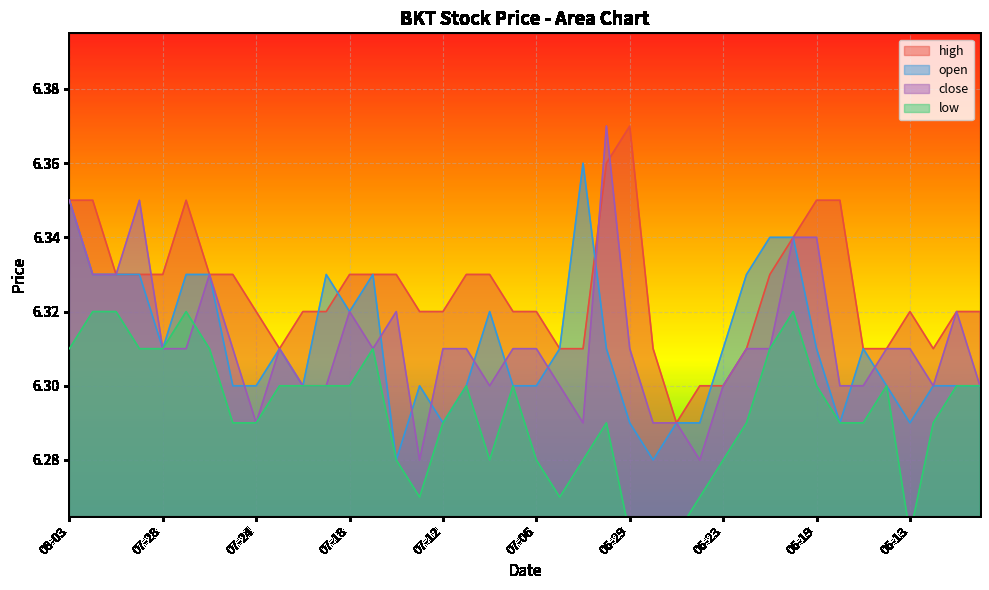

What value does the high series have at 06-29?

6.4